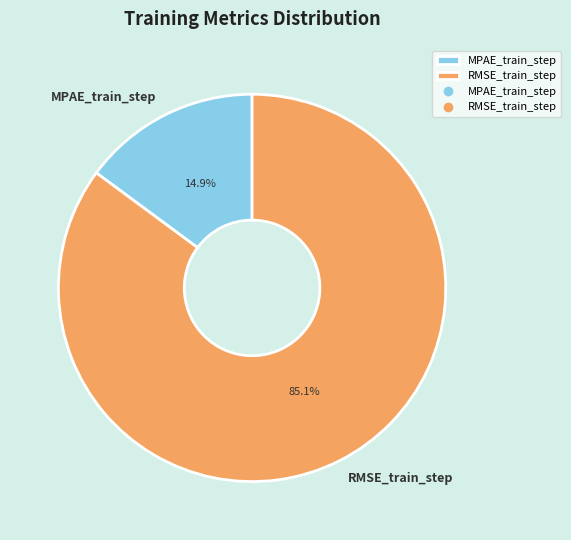

How many slices are in this pie chart?

2